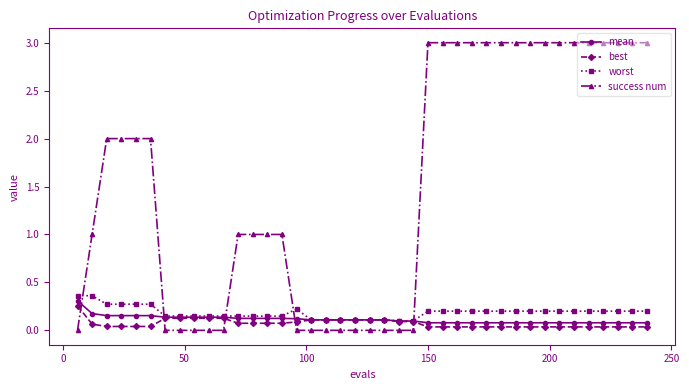

Which series has the largest range (max minus min)?

success num